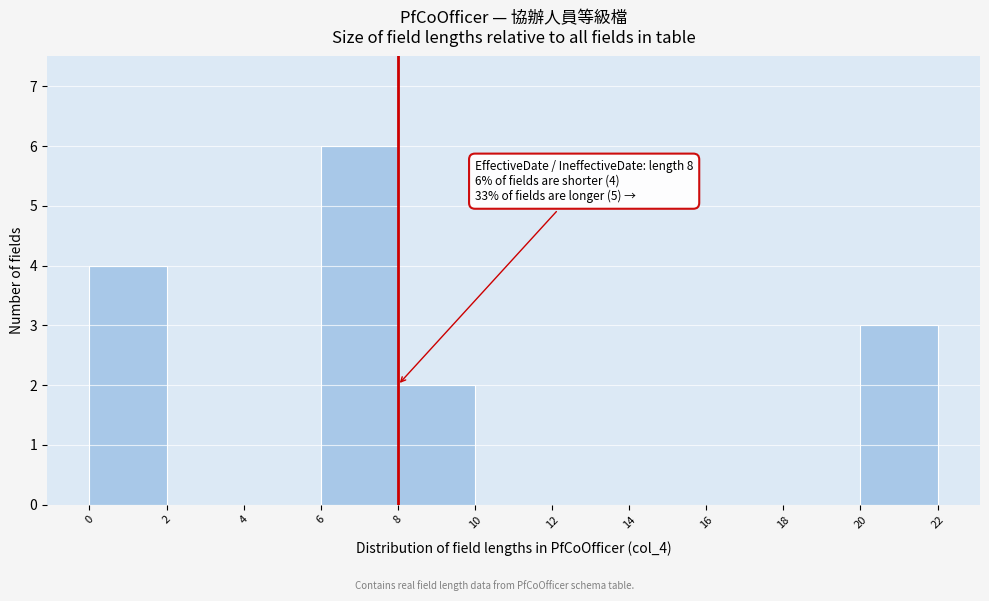

Over which range of the x-axis is the bar tallest?

6 to 8